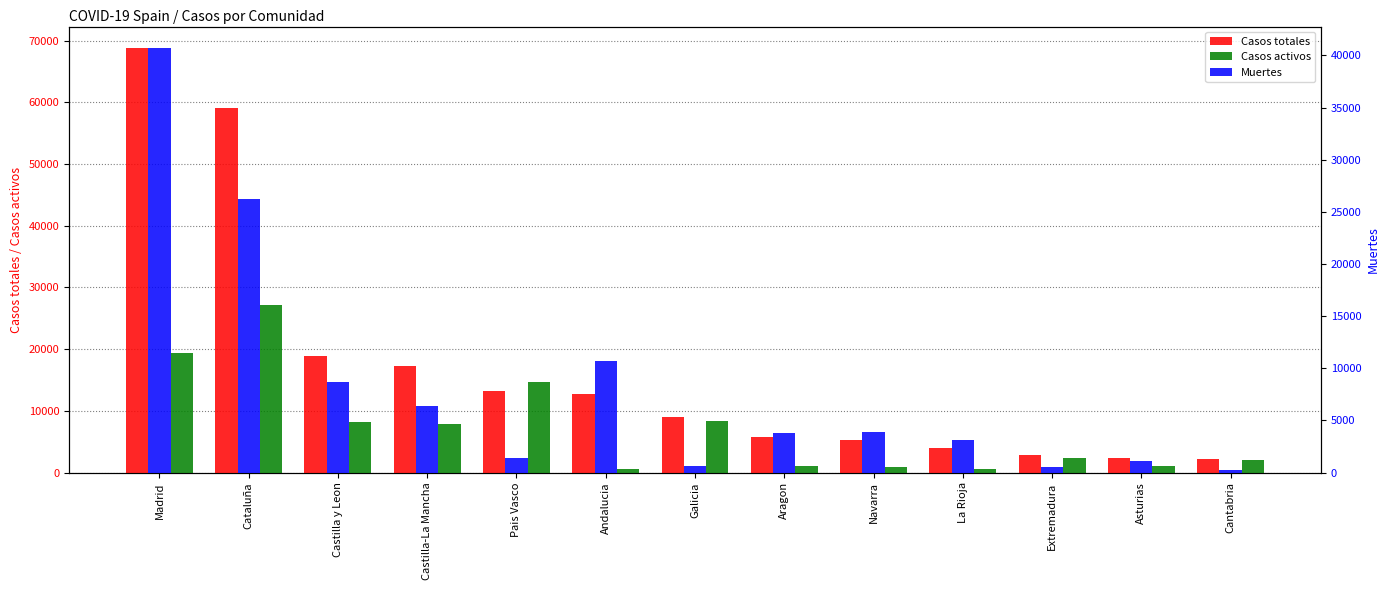

How many groups of bars are there?

13